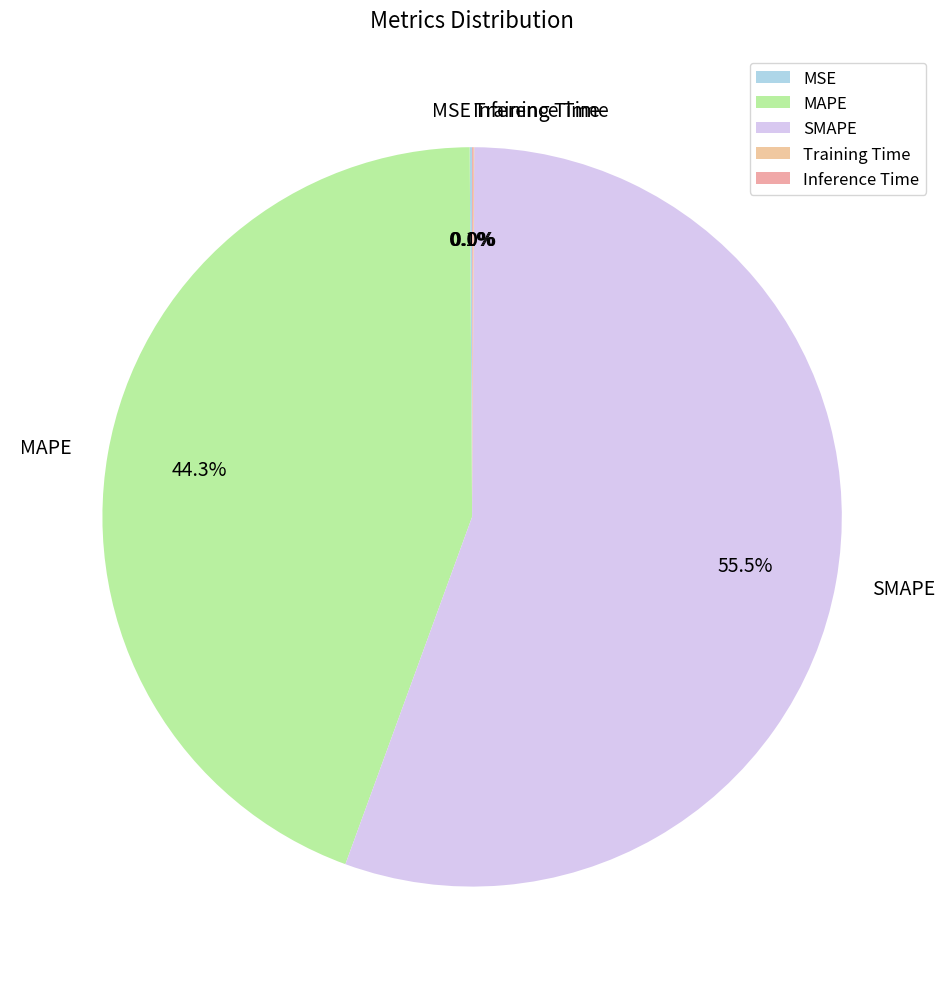

Which slice is the largest?

SMAPE